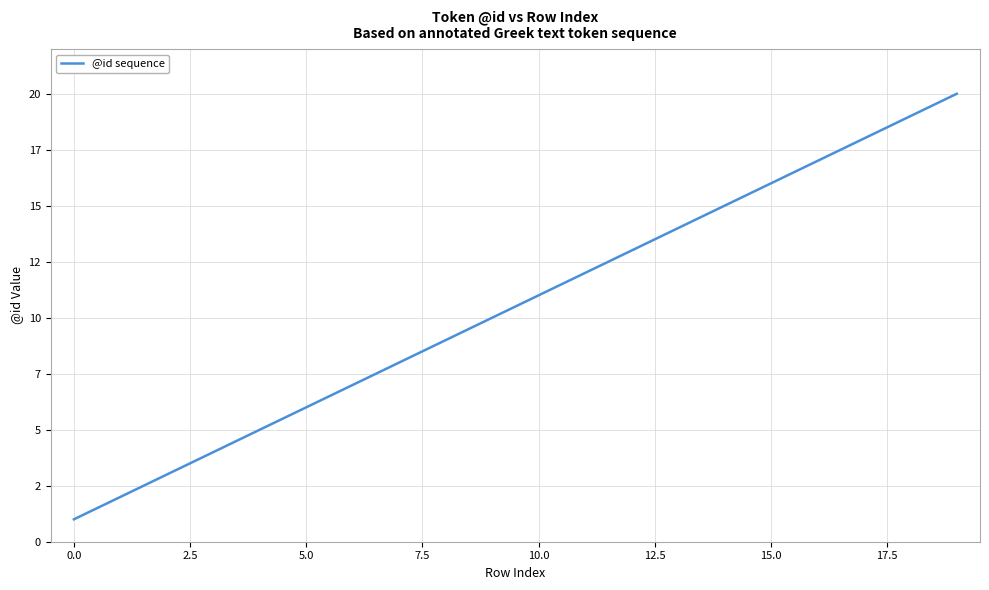

What is the minimum value shown in the chart?

1